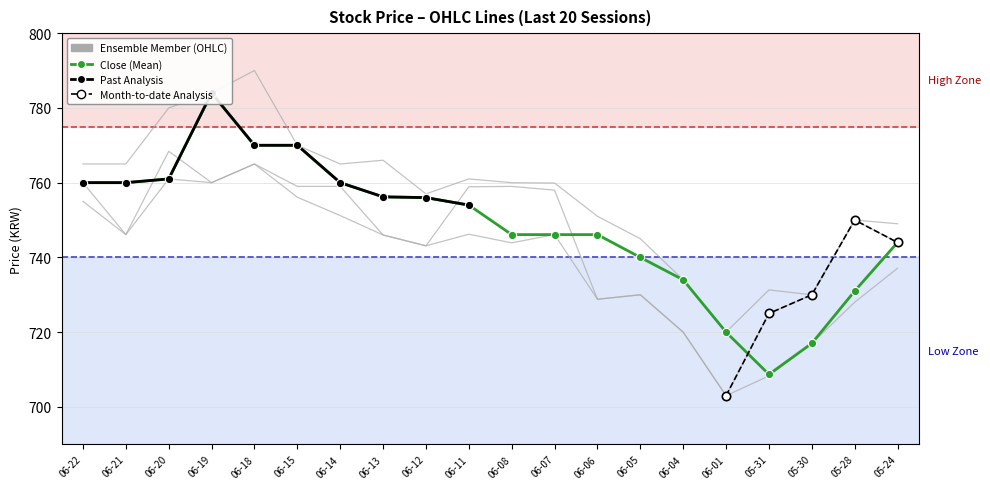

At which category is the sum across all series the highest?

06-18